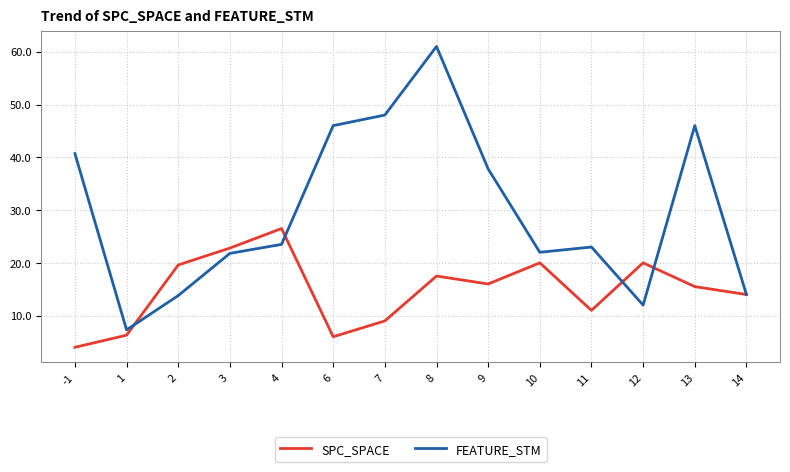

Read the SPC_SPACE value at 10.

20.0